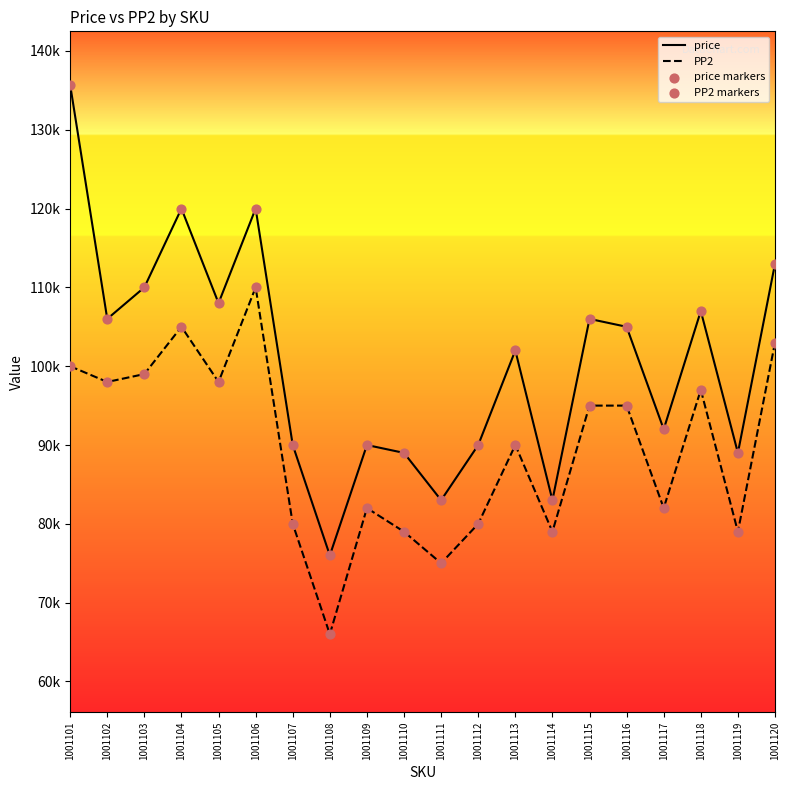

What is the total value across all series at 1001104?

450000